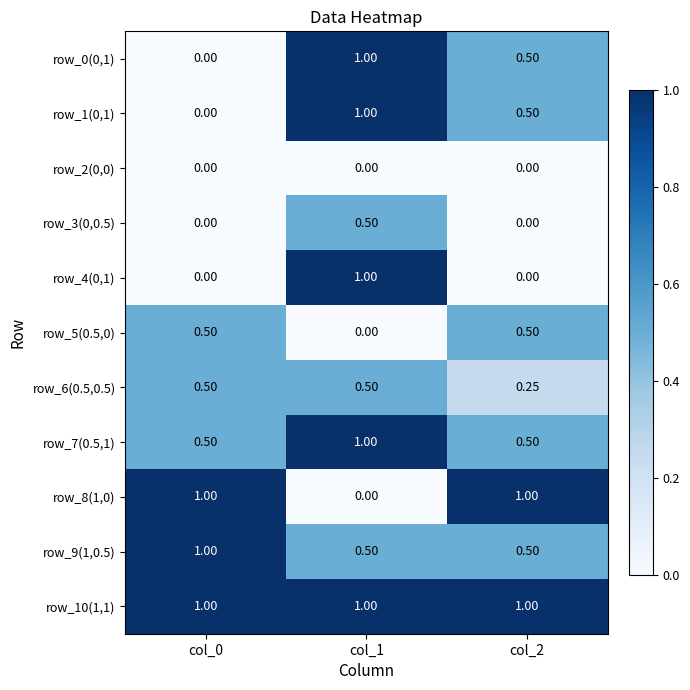

Is the value of row_3(0,0.5) at col_2 greater than the value of row_0(0,1) at col_2?

No